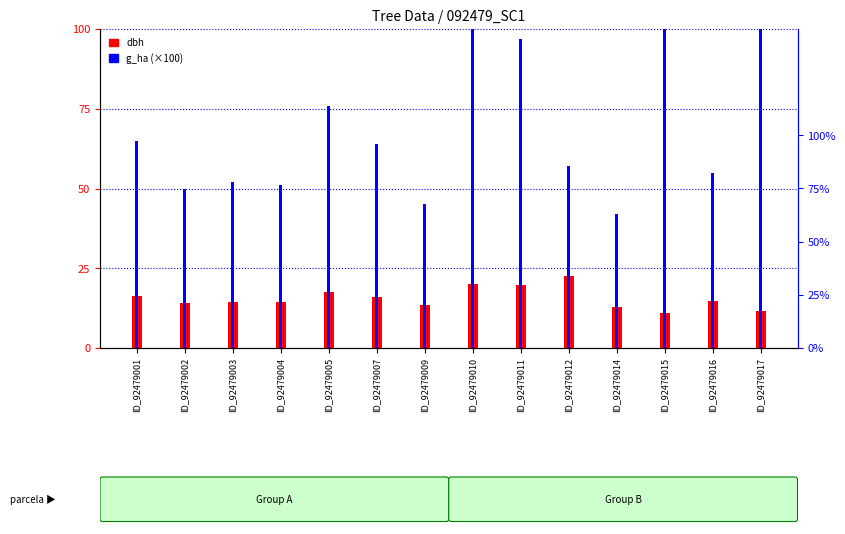

What is the greatest value displayed?

138.0